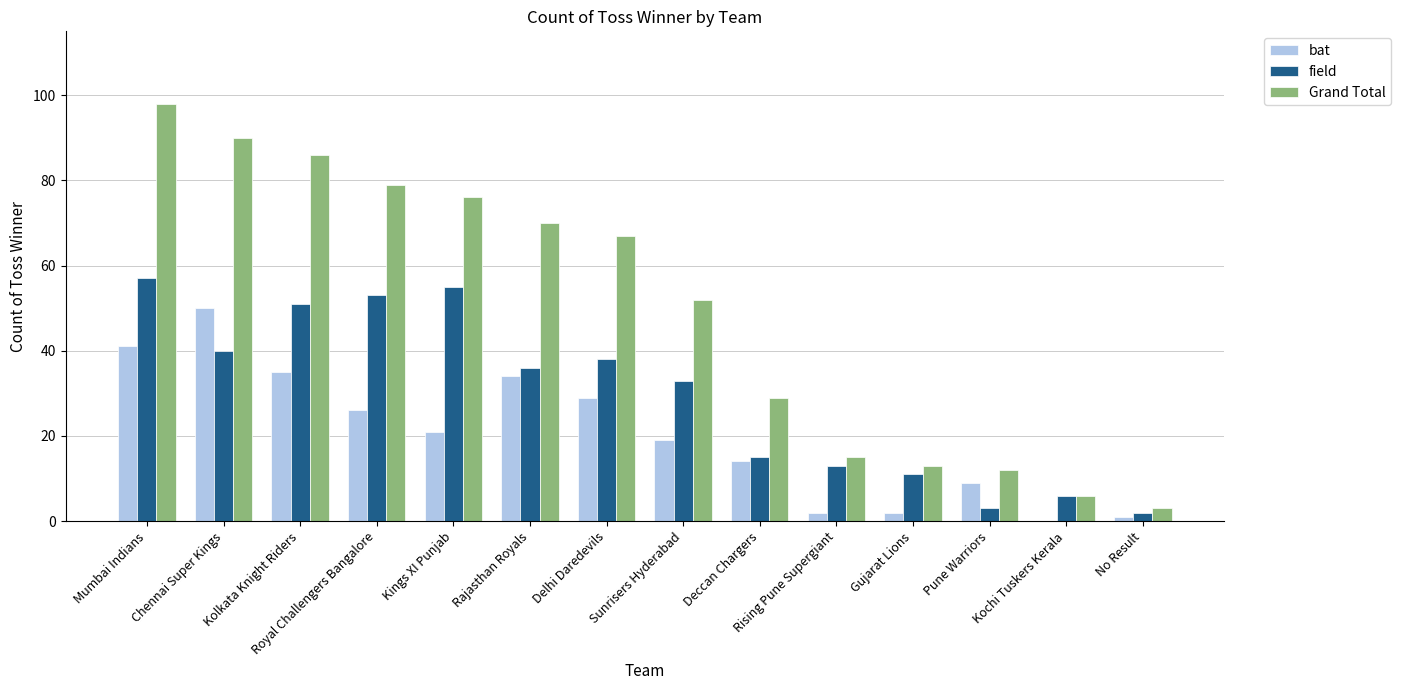

At which category is the sum across all series the highest?

Mumbai Indians